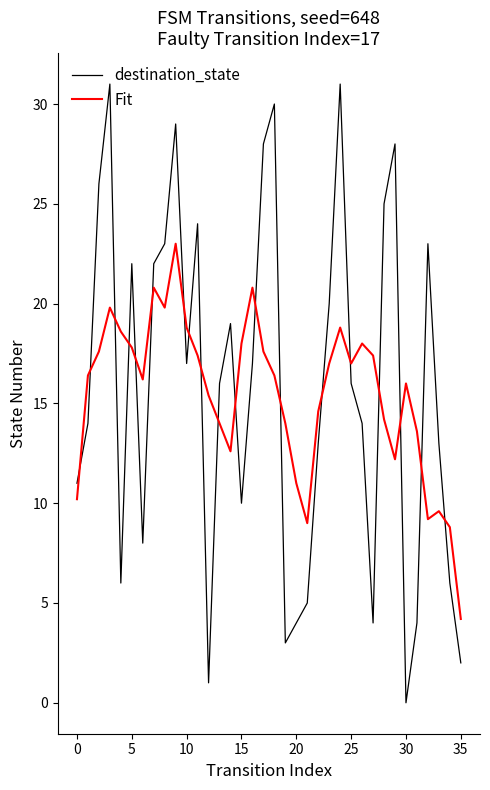

Which series has the largest range (max minus min)?

destination_state